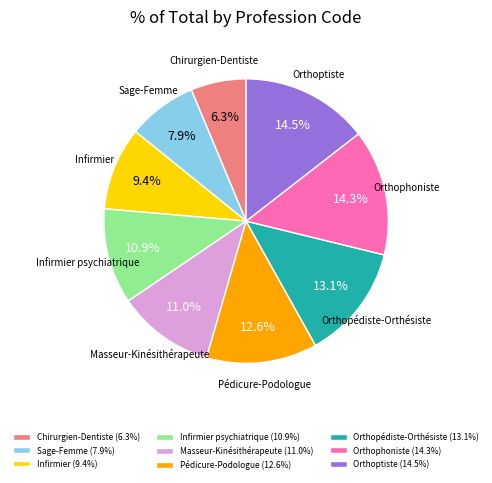

What is the smallest slice in the pie chart?

Chirurgien-Dentiste (6.3%)